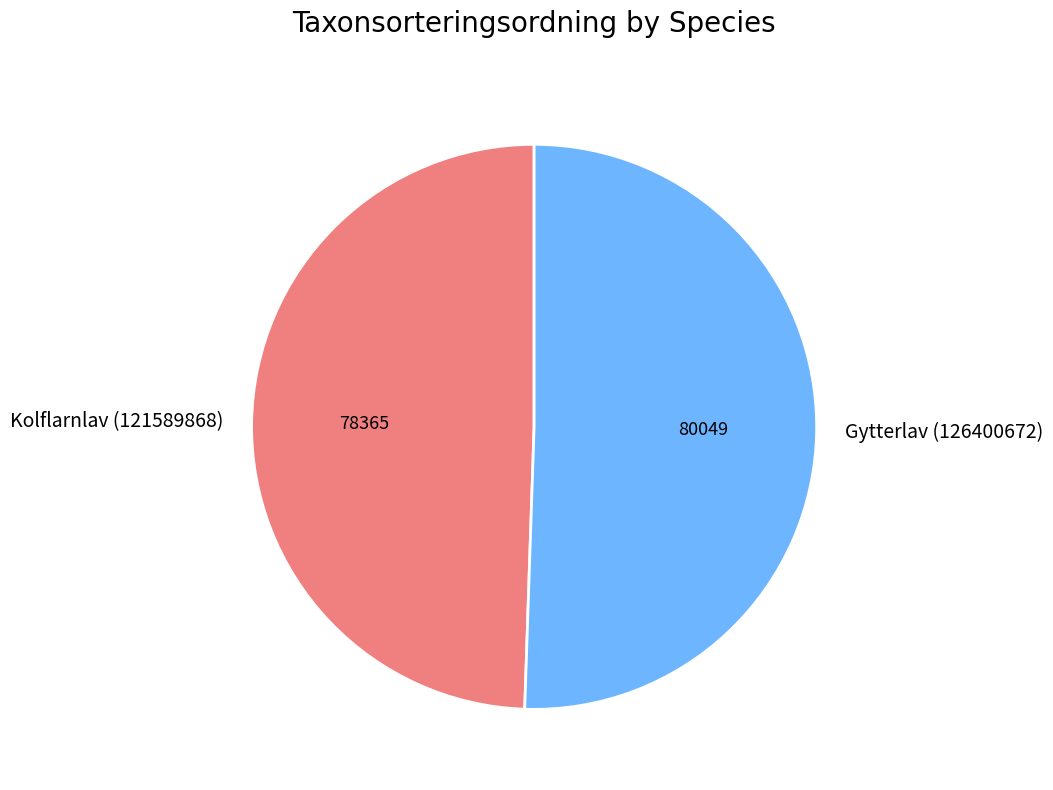

How many segments does this pie chart have?

2